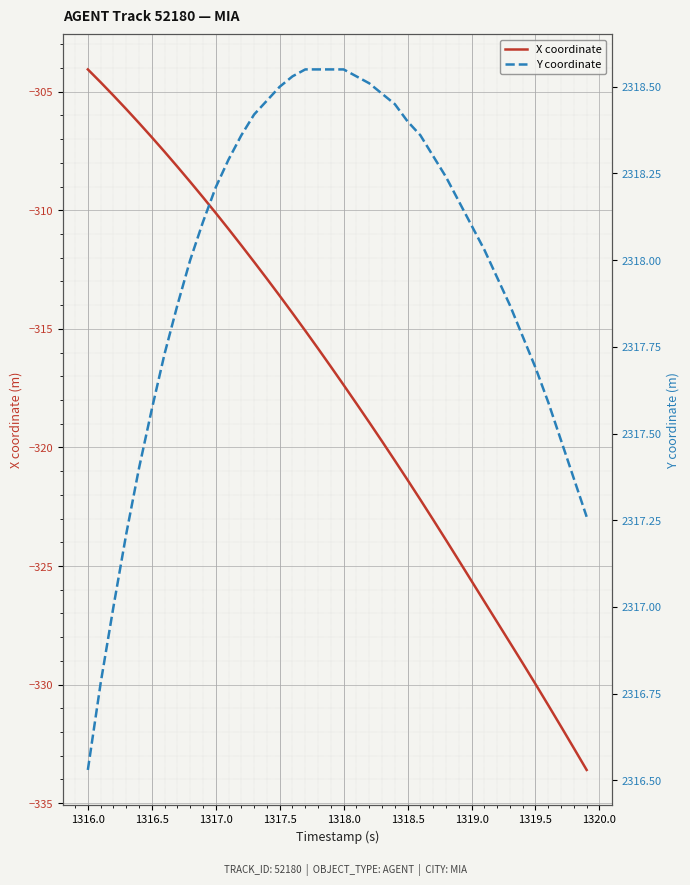

What is the maximum value for X coordinate?

-304.1